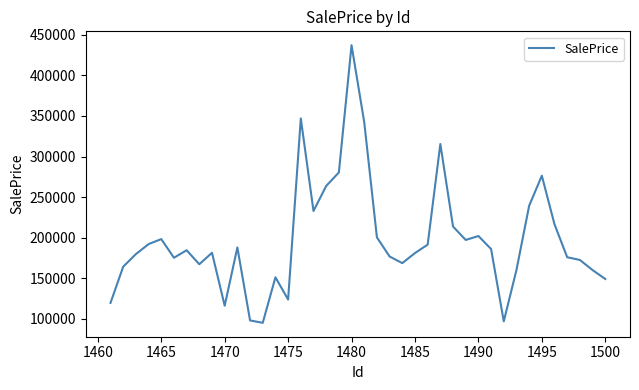

What is the difference between the maximum and minimum values?

342557.4